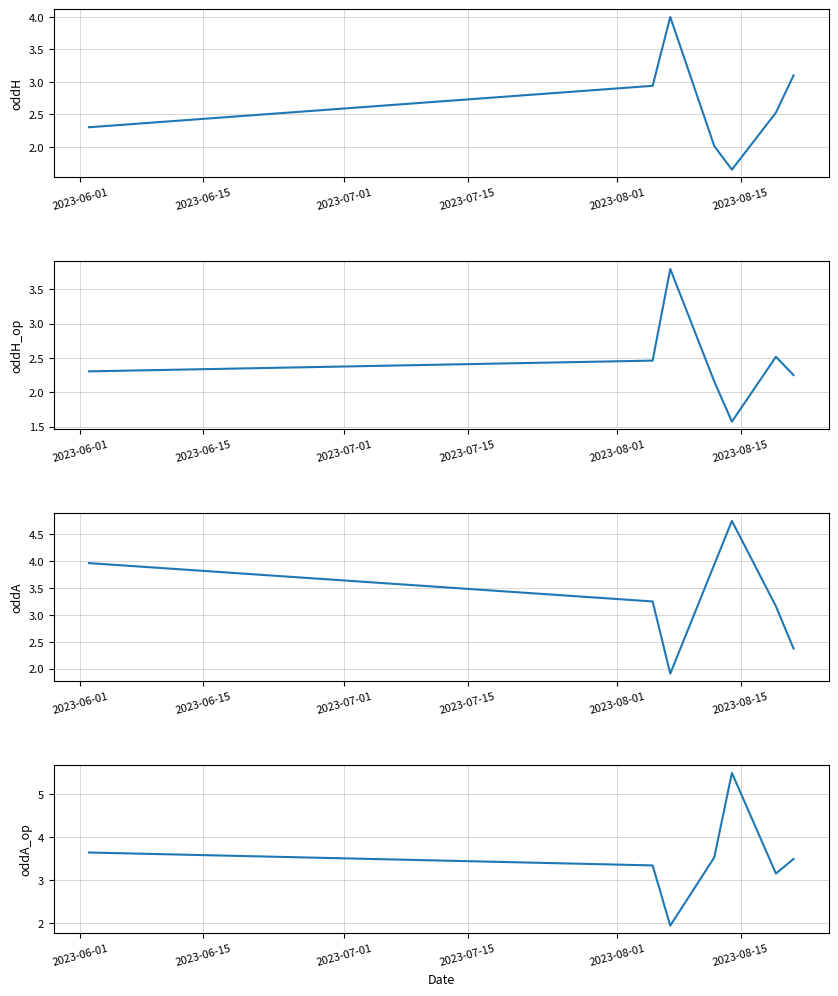

What position from the left is 2023-06-15?

2